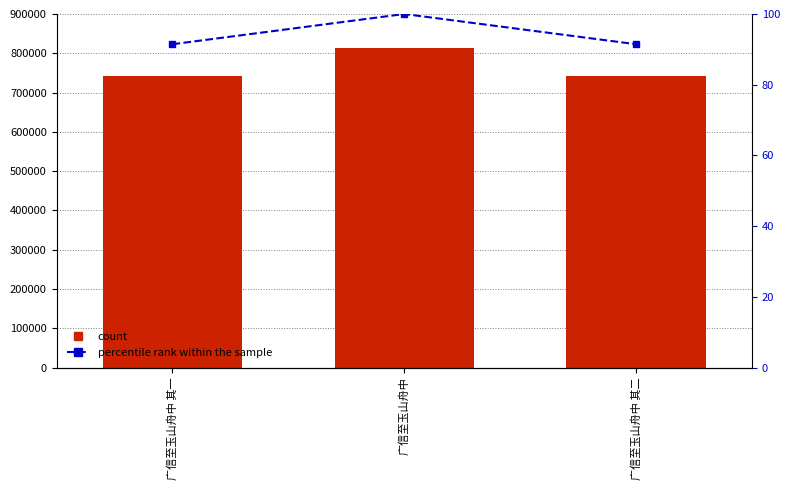

Which label corresponds to the largest value in the chart?

广信至玉山舟中